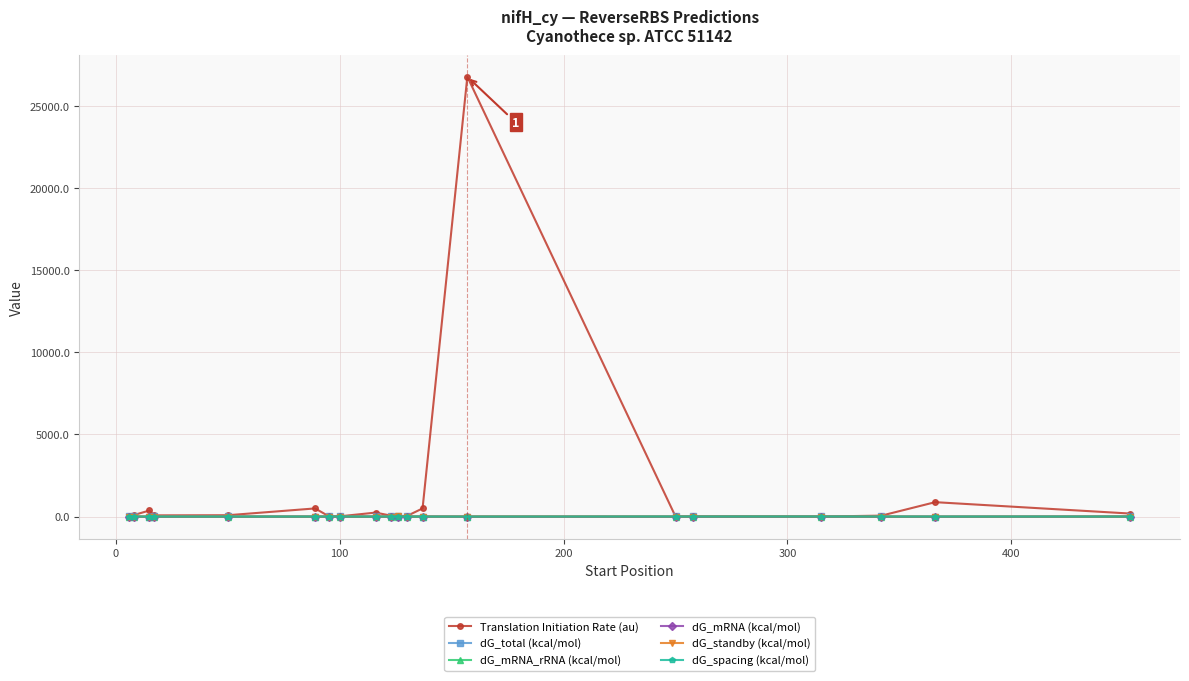

How many times do dG_spacing (kcal/mol) and dG_mRNA_rRNA (kcal/mol) cross each other?

4